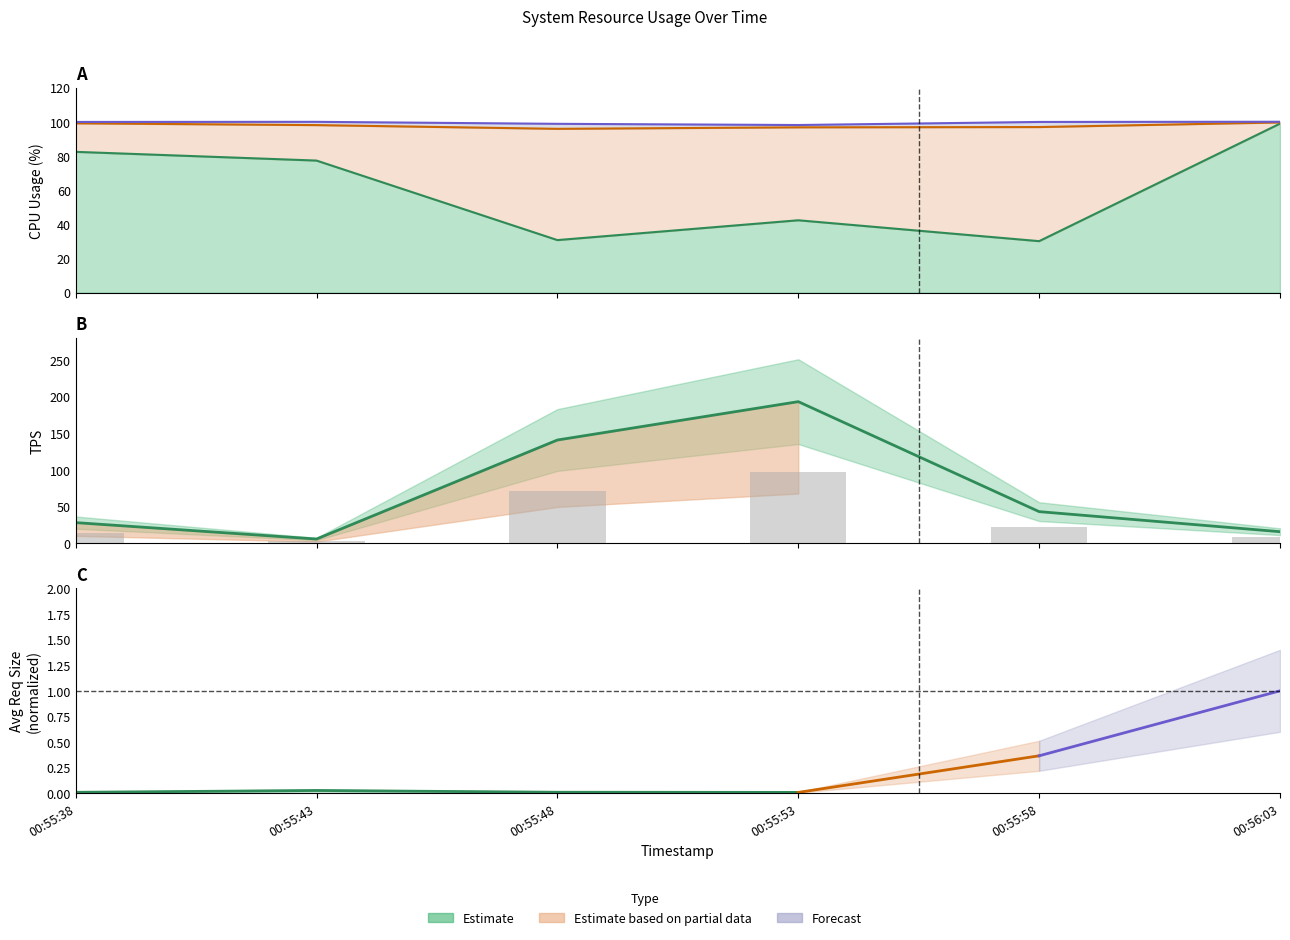

What is the difference between the maximum and minimum values?

187.6